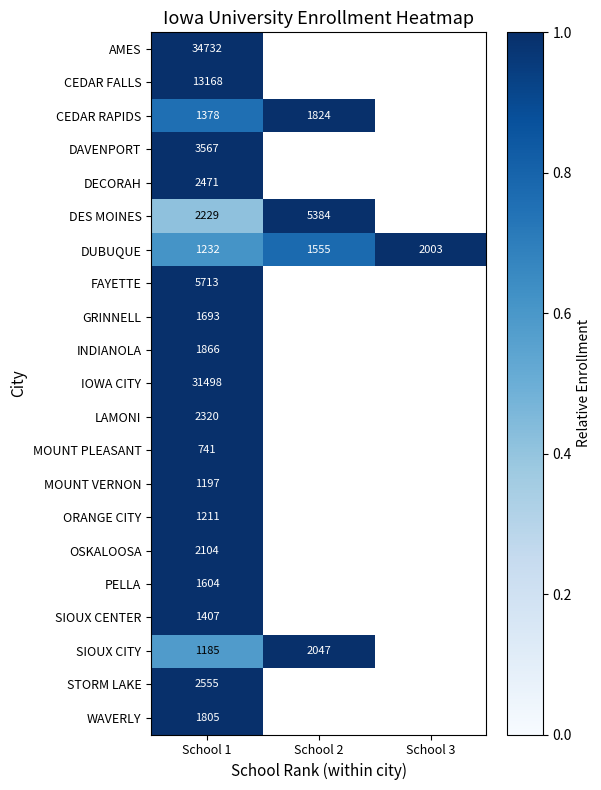

Is the value of INDIANOLA at School 1 greater than the value of DUBUQUE at School 1?

Yes